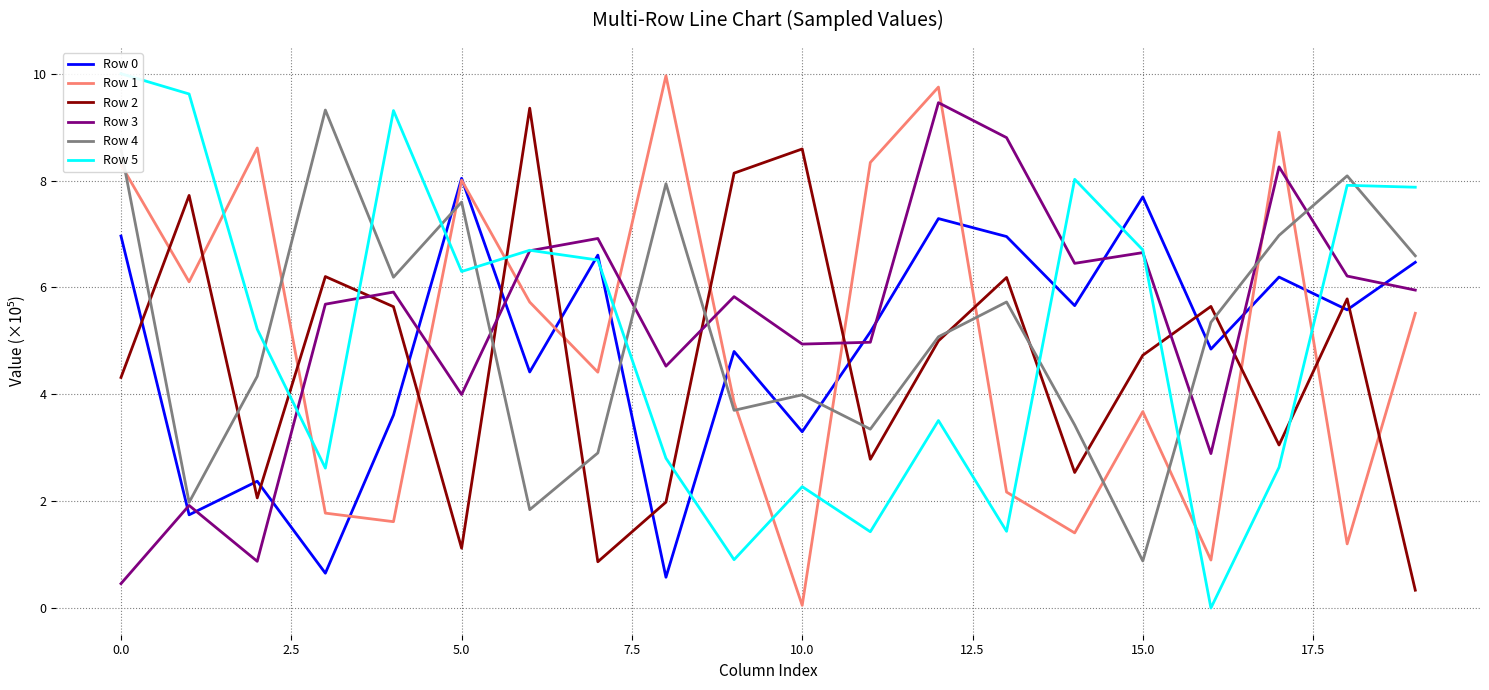

True or false: Row 3 and Row 2 intersect in this chart.

True